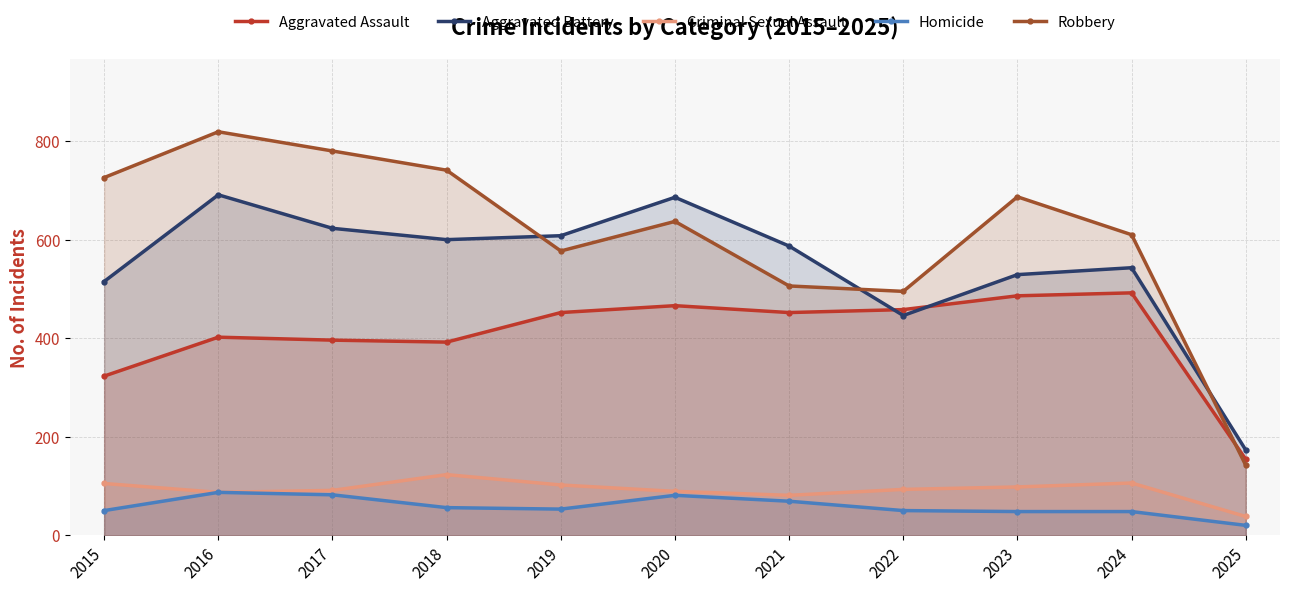

Which series has the largest total across all categories?

Robbery